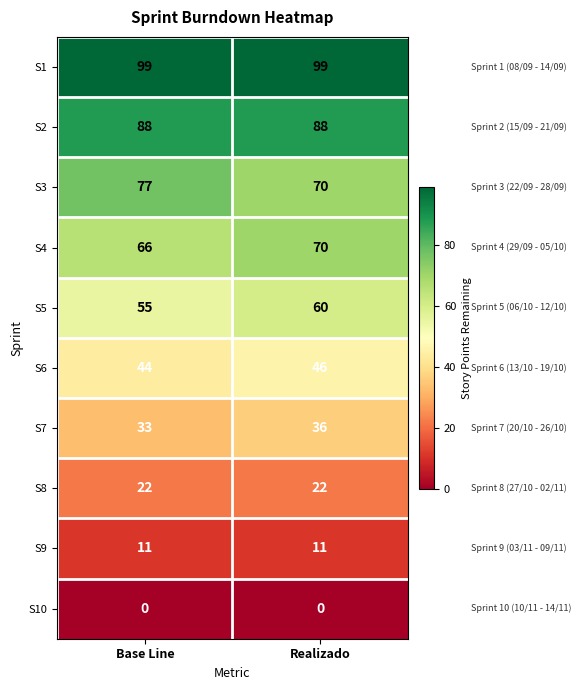

How many data points does each series have?

2